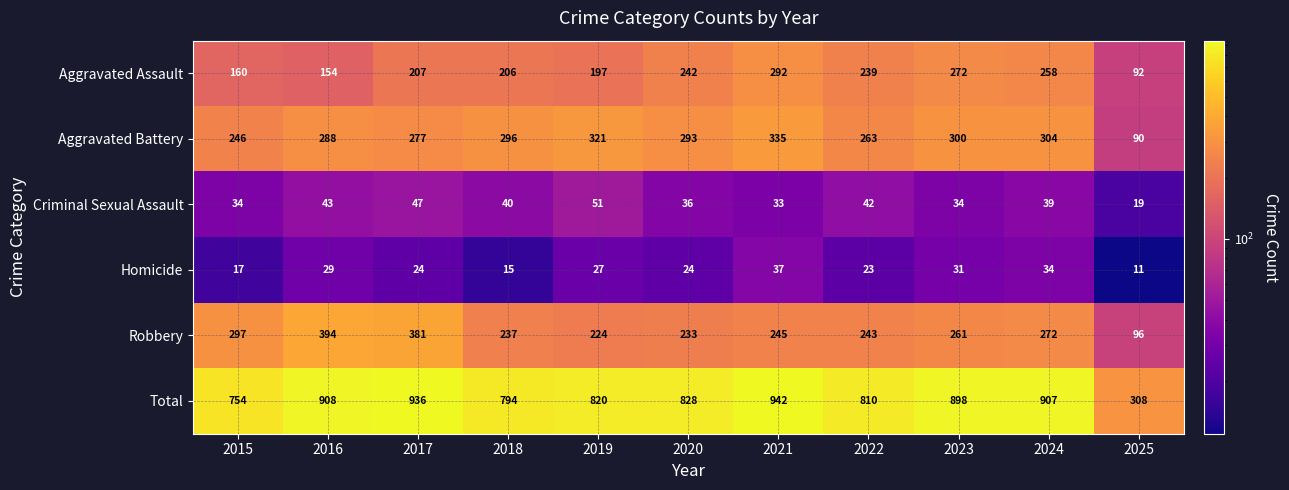

What is the minimum value for Homicide?

11